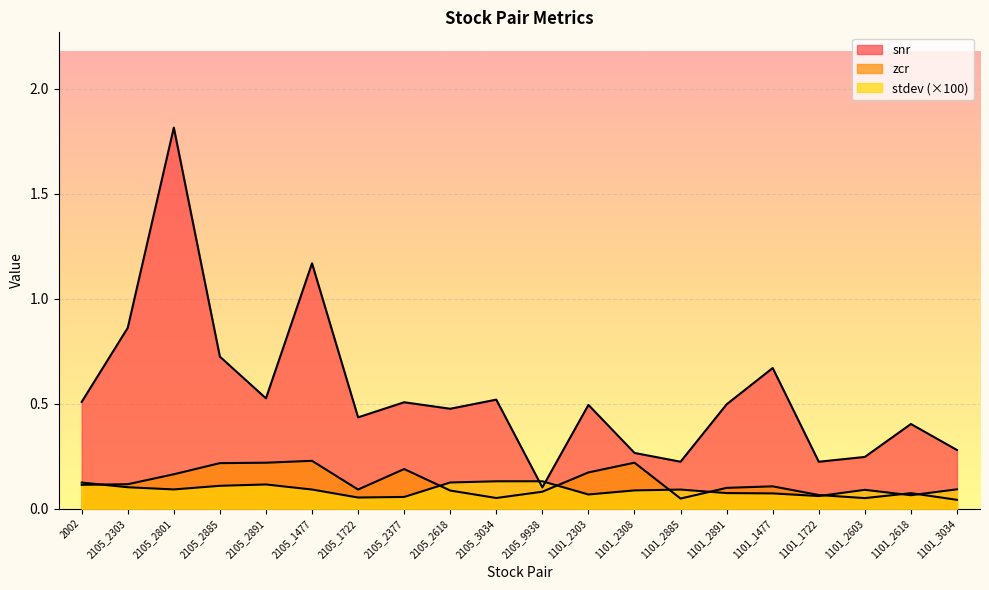

In snr, how many points are lower than both neighbors (excluding endpoints)?

6